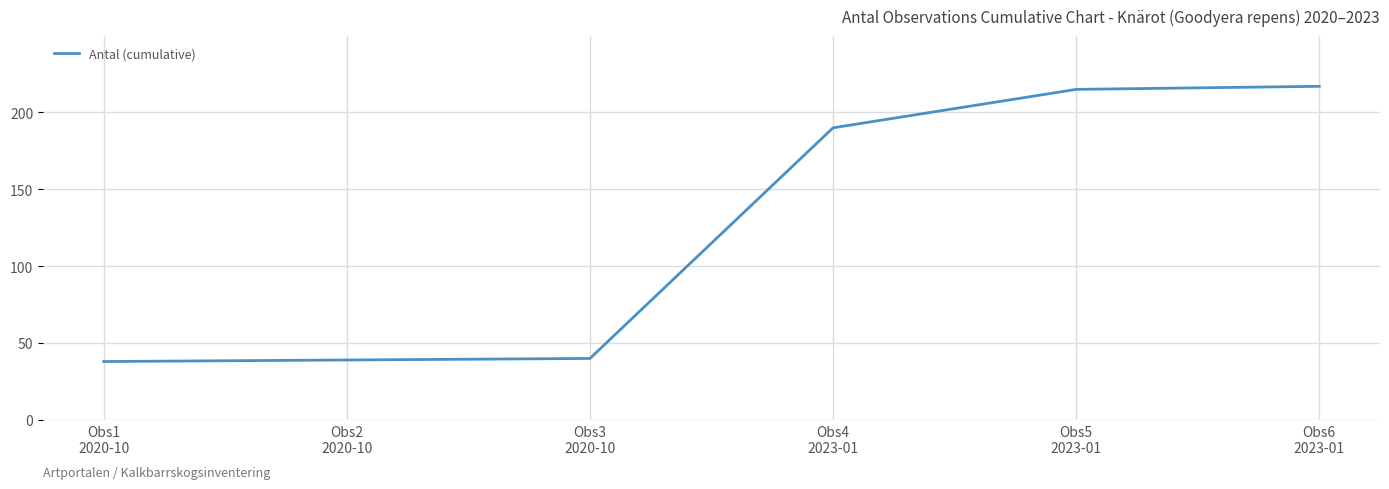

Between Obs3
2020-10 and Obs5
2023-01, which is larger?

Obs5
2023-01